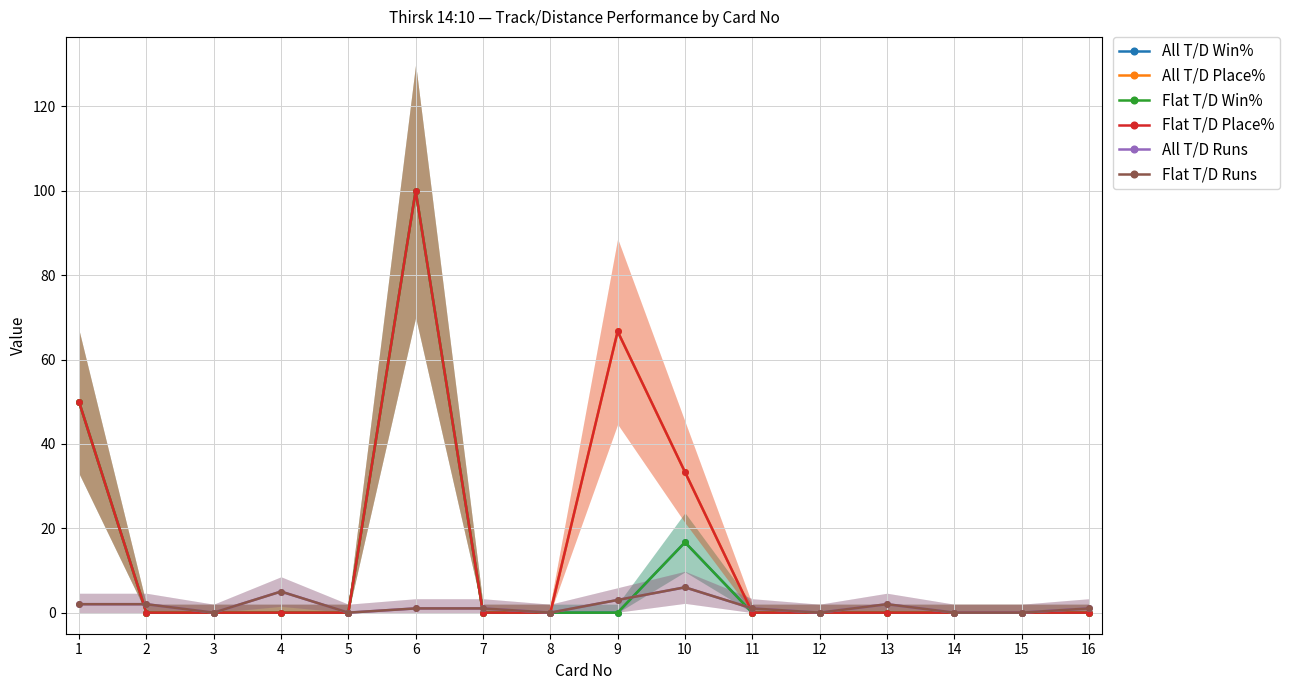

At 4, list the series in order from smallest to largest.

All T/D Win%, All T/D Place%, Flat T/D Win%, Flat T/D Place%, All T/D Runs, Flat T/D Runs